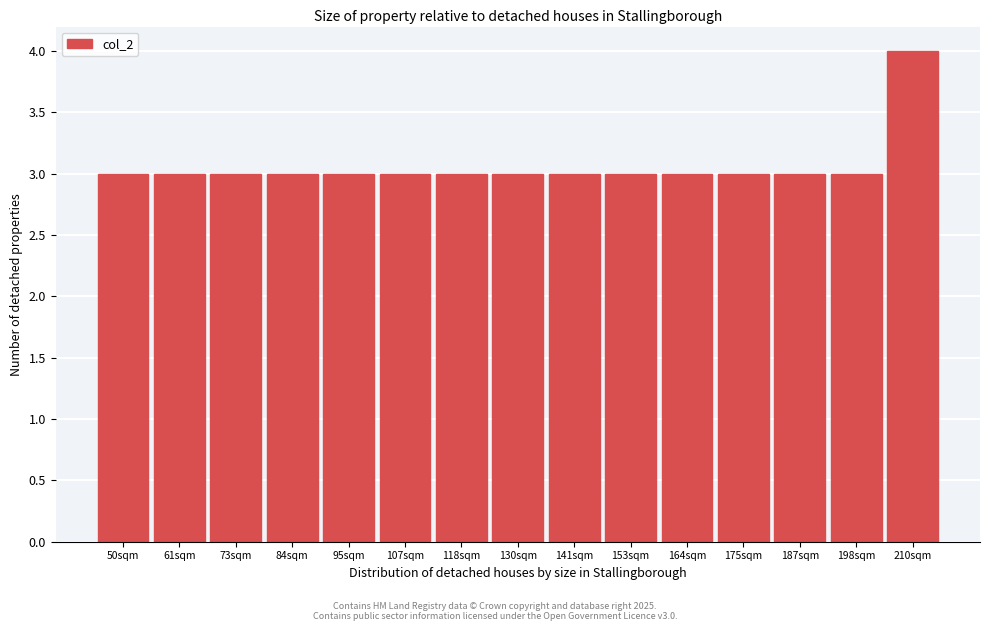

Reading right to left, what are all the values shown in this chart?

4	3	3	3	3	3	3	3	3	3	3	3	3	3	3